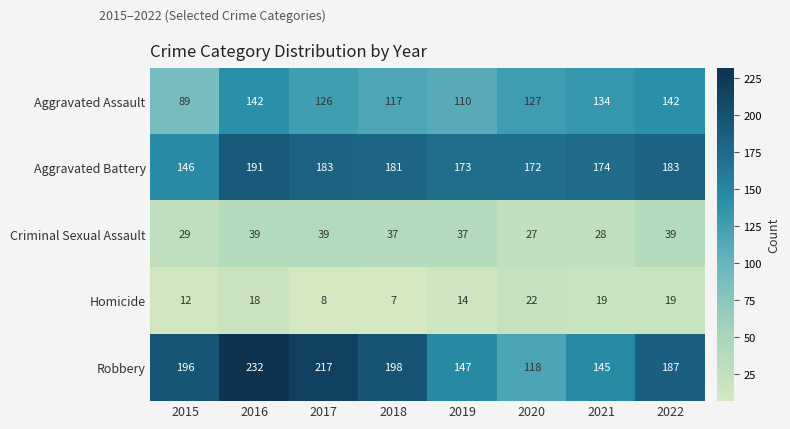

What is the total value across all series at 2019?

481